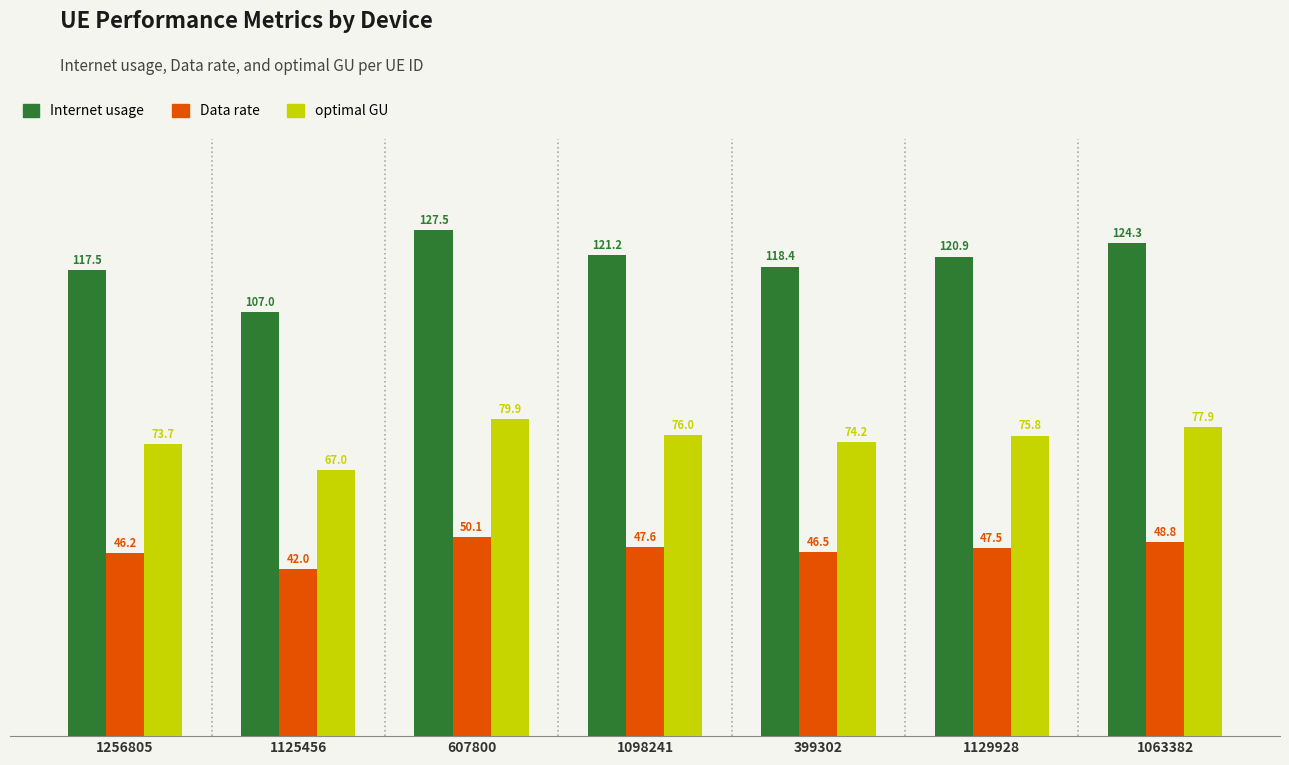

What is the greatest value displayed?

127.5